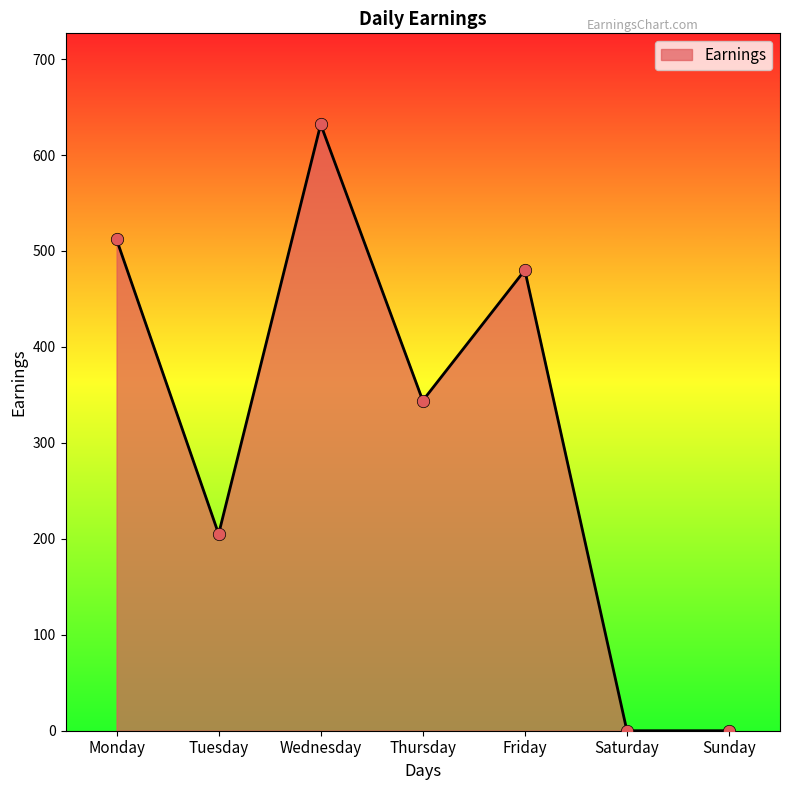

What is the change in value from Tuesday to Thursday?

+139